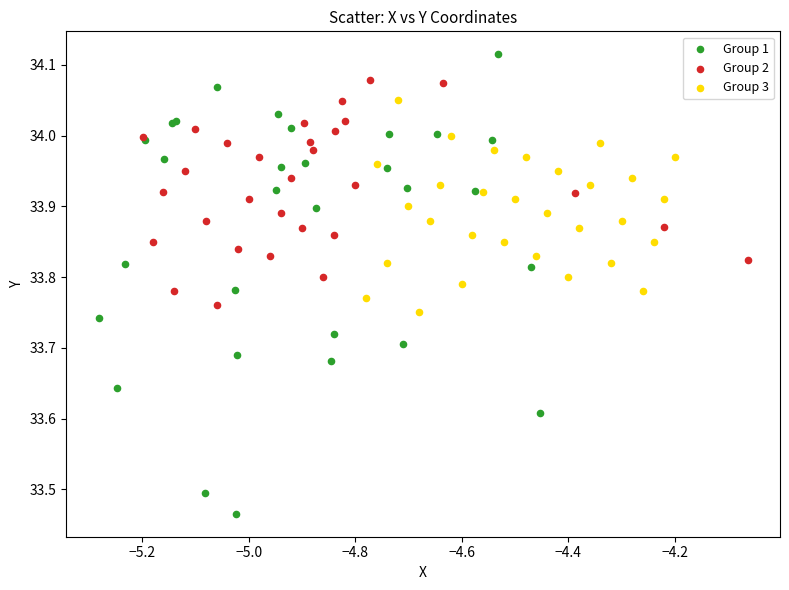

Which series reaches the maximum Y coordinate?

Group 1